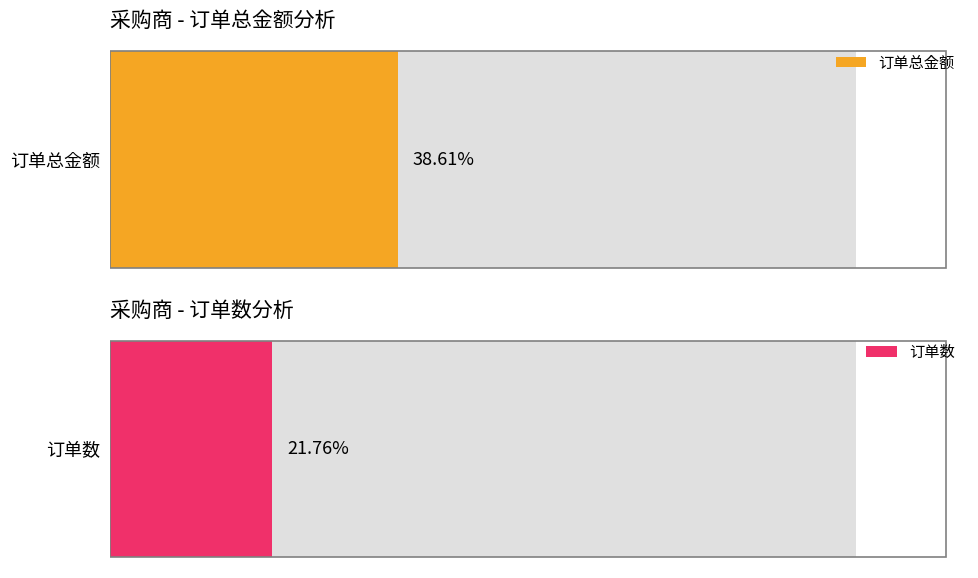

At how many categories does at least one series exceed 35453?

2